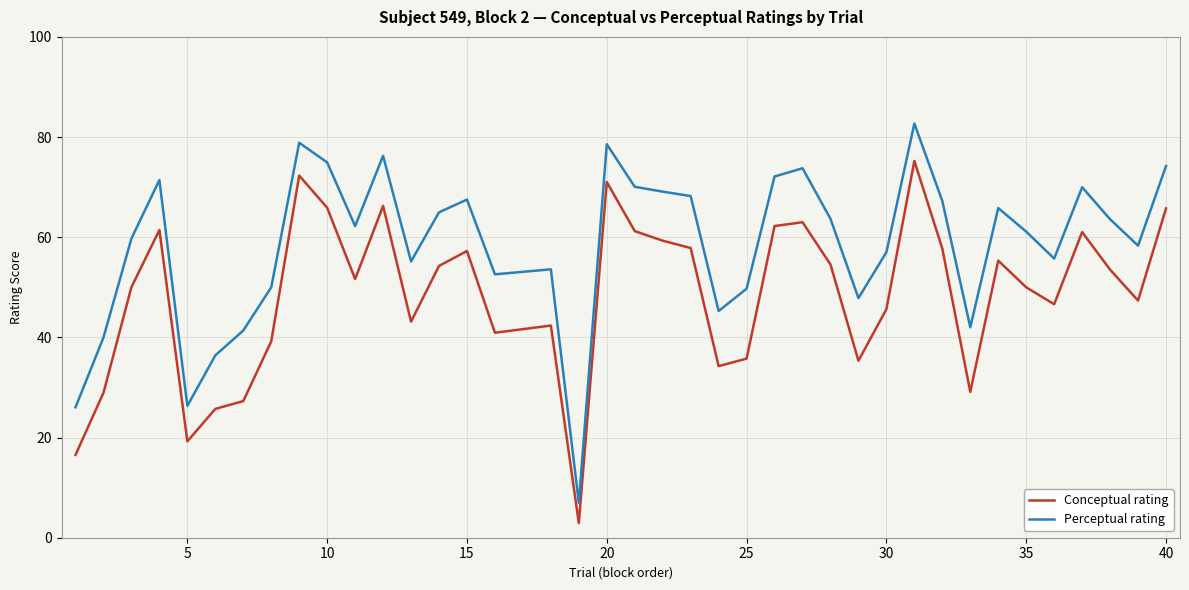

What is the maximum value for Conceptual rating?

75.2